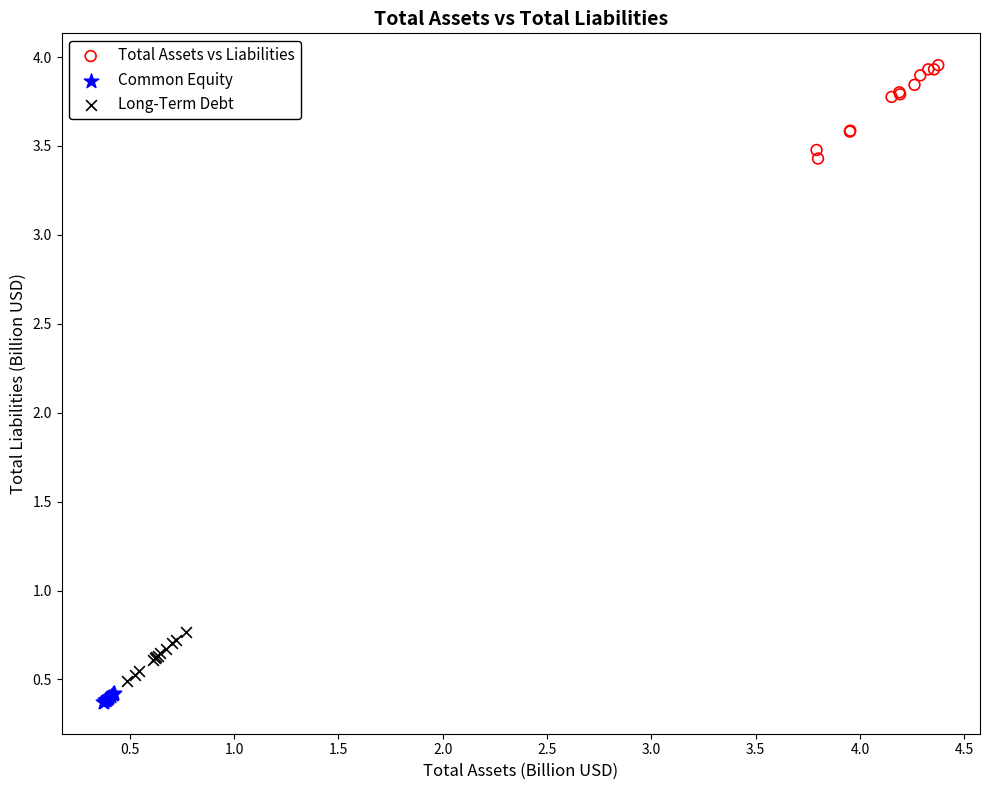

What are all the series names shown in the legend?

Total Assets vs Liabilities, Common Equity, Long-Term Debt